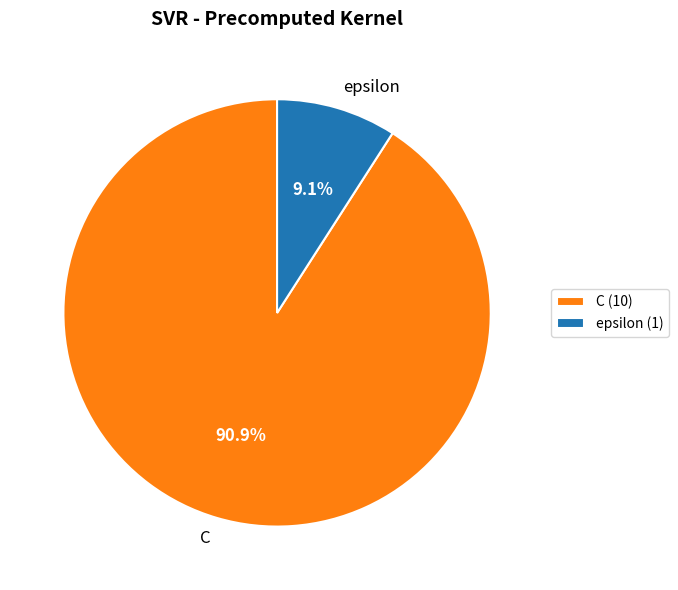

How many slices are in this pie chart?

2